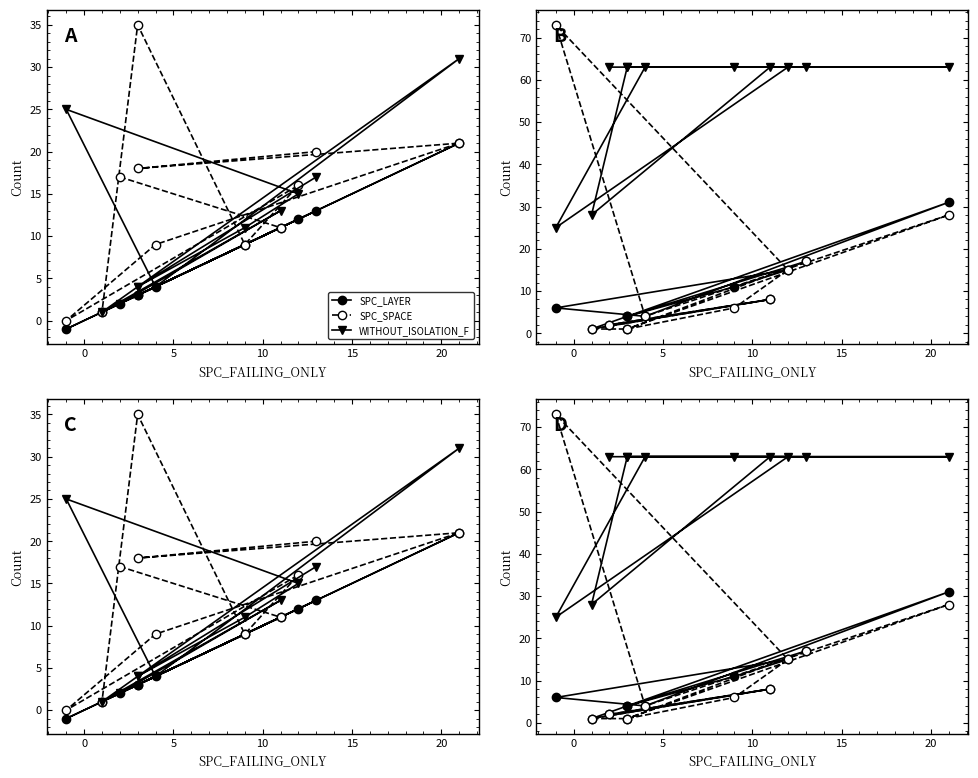

What is the label of the 6th point from the left?

20